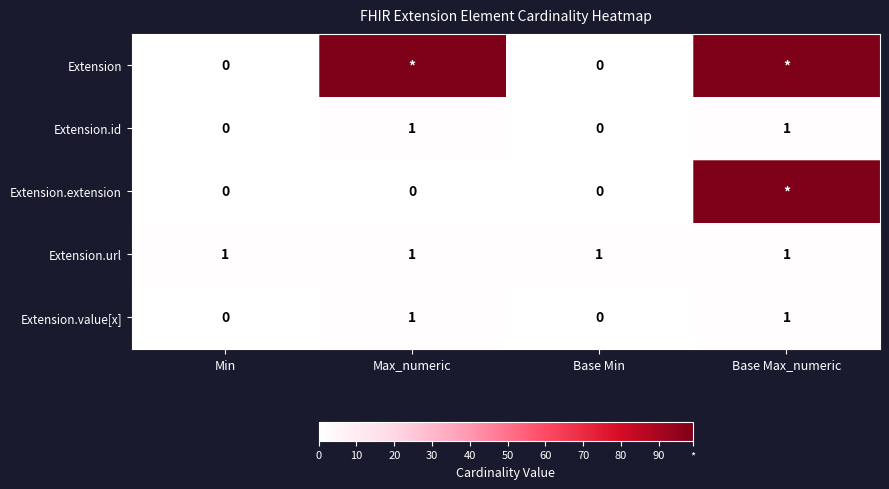

What is the difference between the highest and lowest values at Base Min?

1